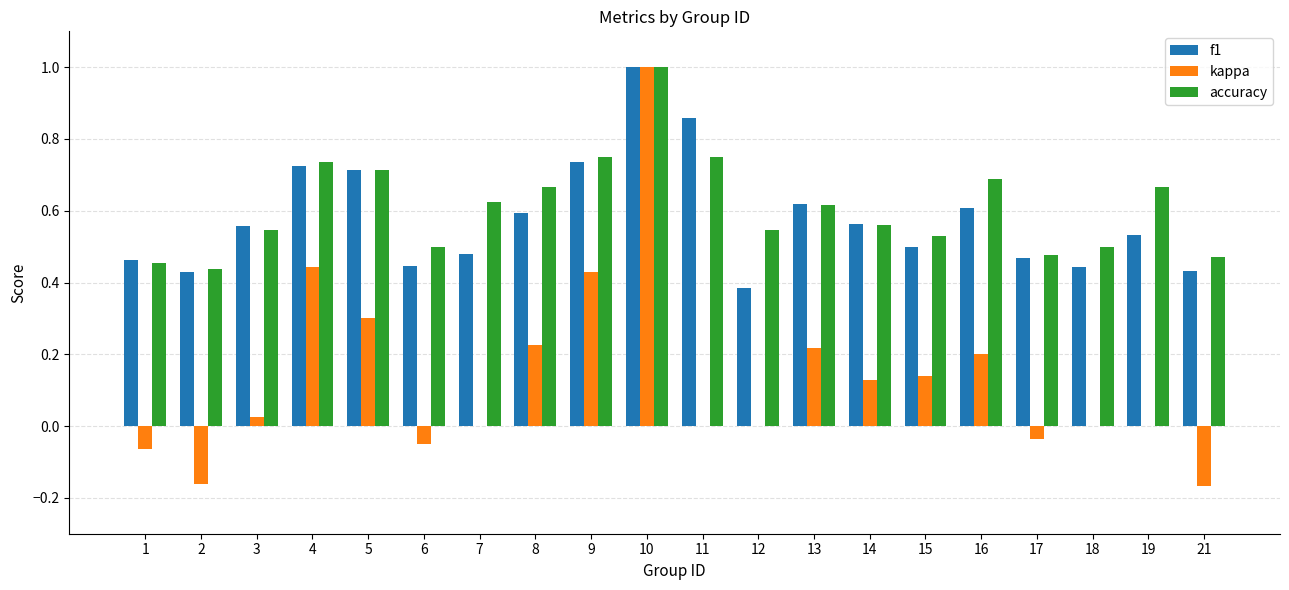

Between 4 and 7, which series saw the biggest shift?

kappa